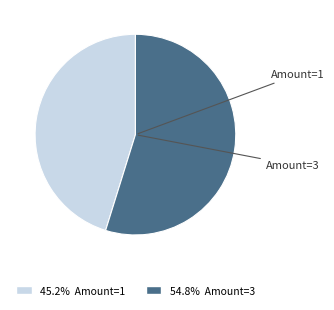

Is there any slice that represents more than half of the pie?

Yes